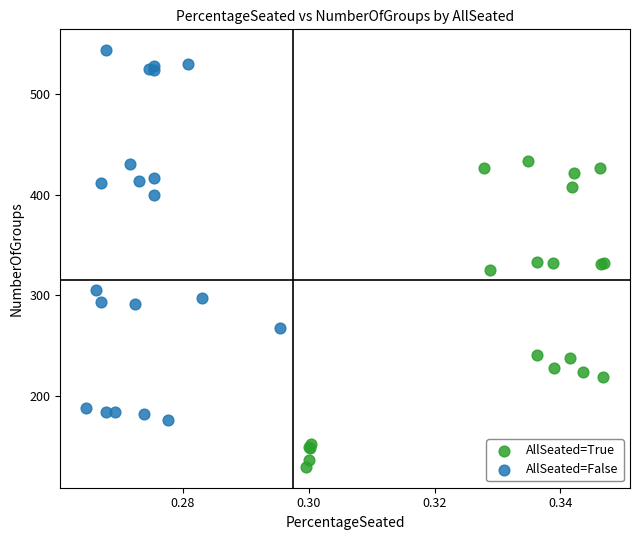

Which series has the widest spread of Y values?

AllSeated=False